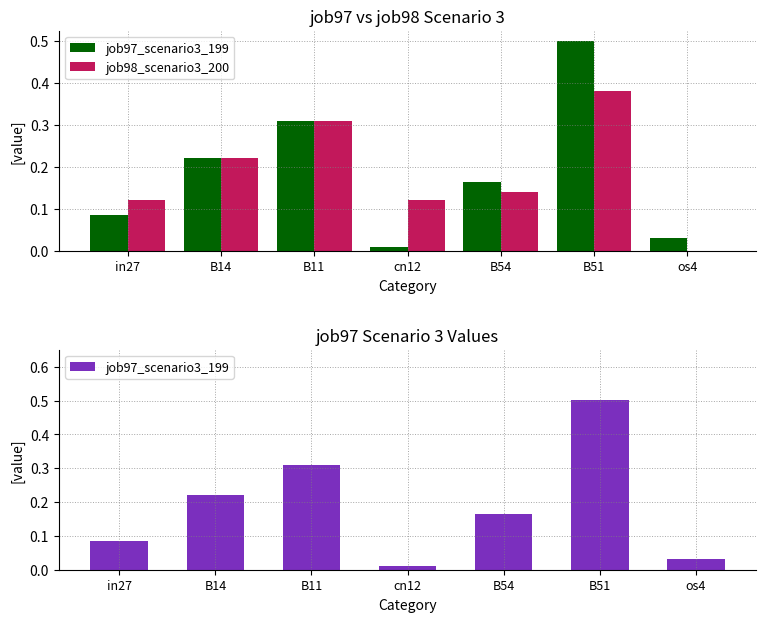

The value of job97_scenario3_199 at in27 is 0.1. True or false?

True